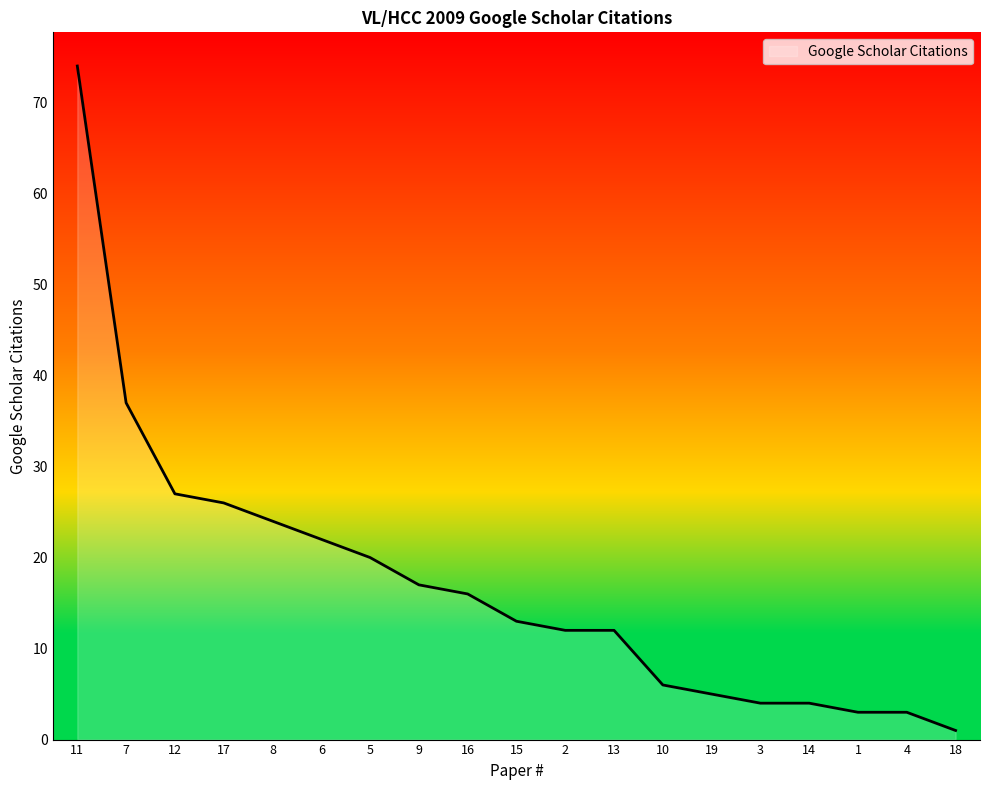

The chart shows a value of 40 at 11. True or false?

False